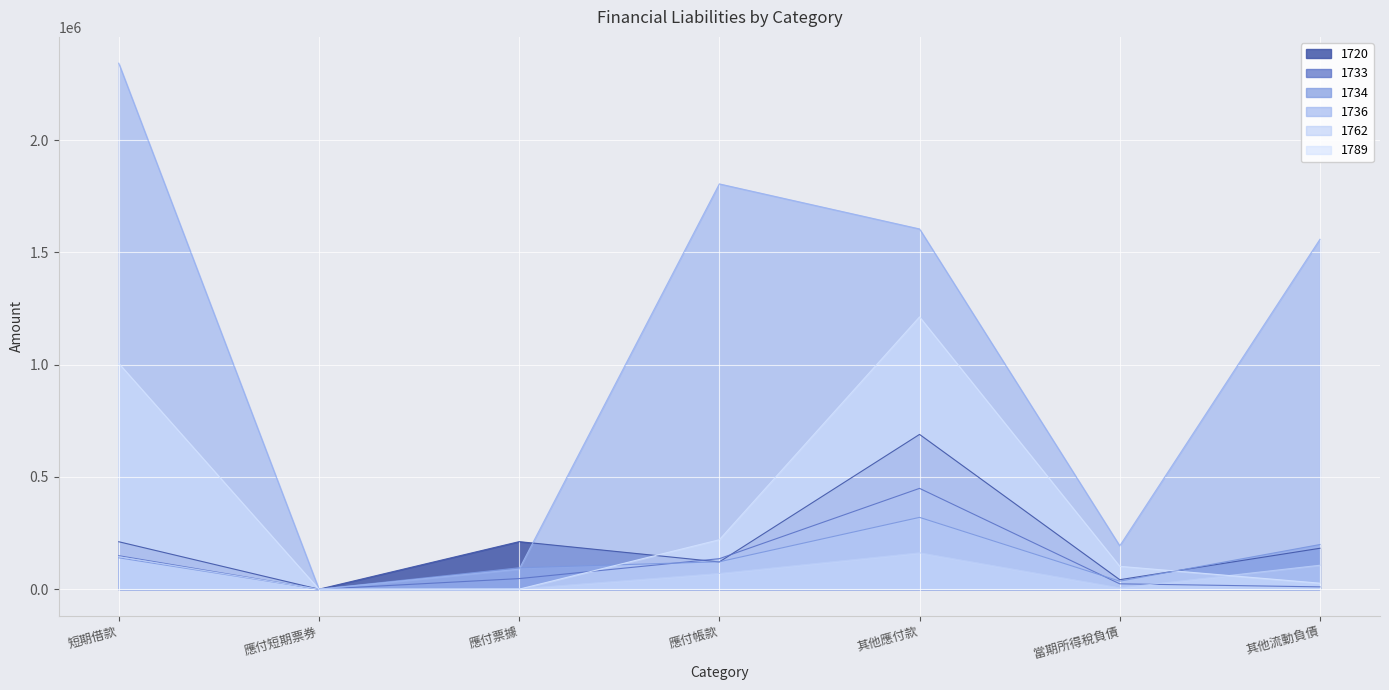

At which category does 1789 reach its first local peak?

其他應付款